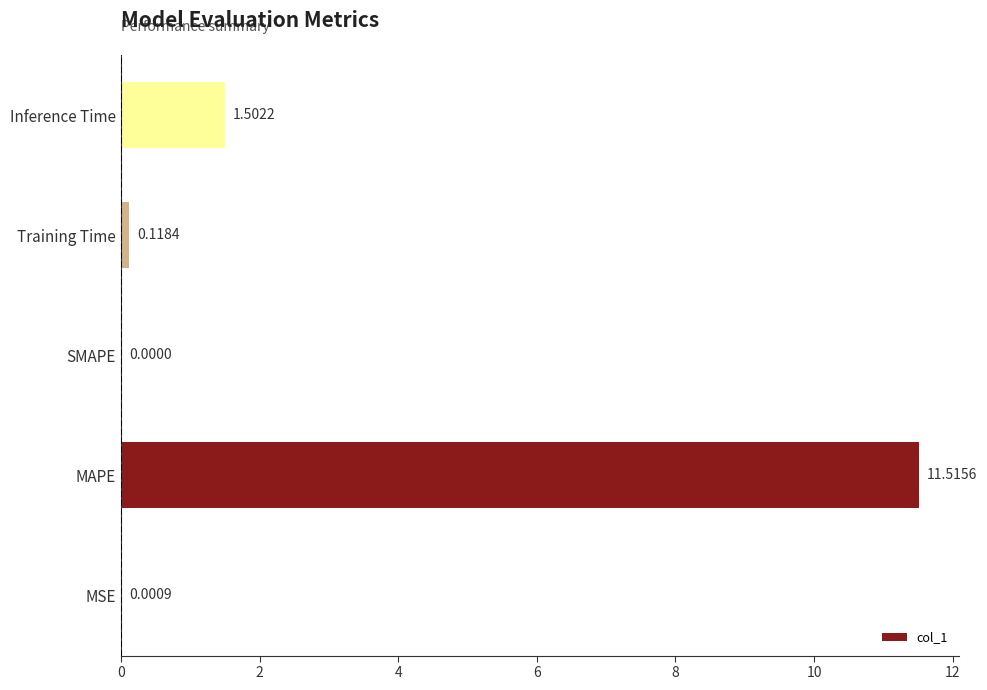

At which label is the value closest to 5?

Inference Time